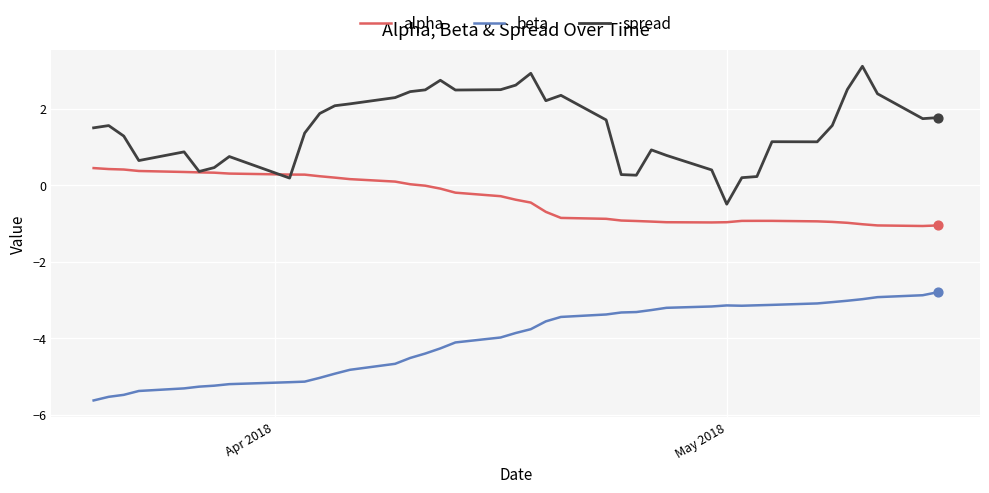

Which series has the largest total across all categories?

spread